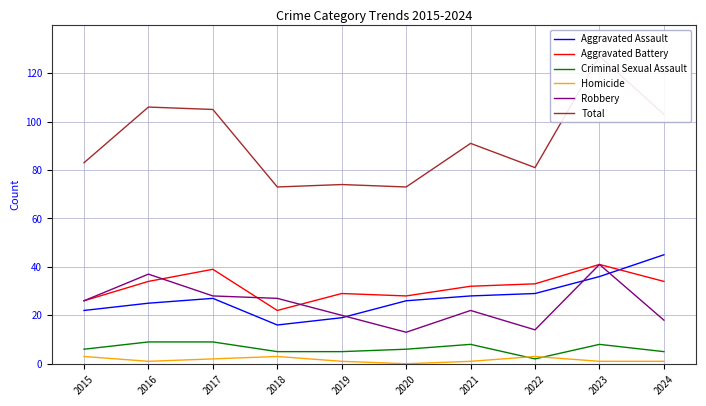

Reading right to left, what are all the values shown in this chart?

Aggravated Assault: 45	36	29	28	26	19	16	27	25	22
Aggravated Battery: 34	41	33	32	28	29	22	39	34	26
Criminal Sexual Assault: 5	8	2	8	6	5	5	9	9	6
Homicide: 1	1	3	1	0	1	3	2	1	3
Robbery: 18	41	14	22	13	20	27	28	37	26
Total: 103	127	81	91	73	74	73	105	106	83